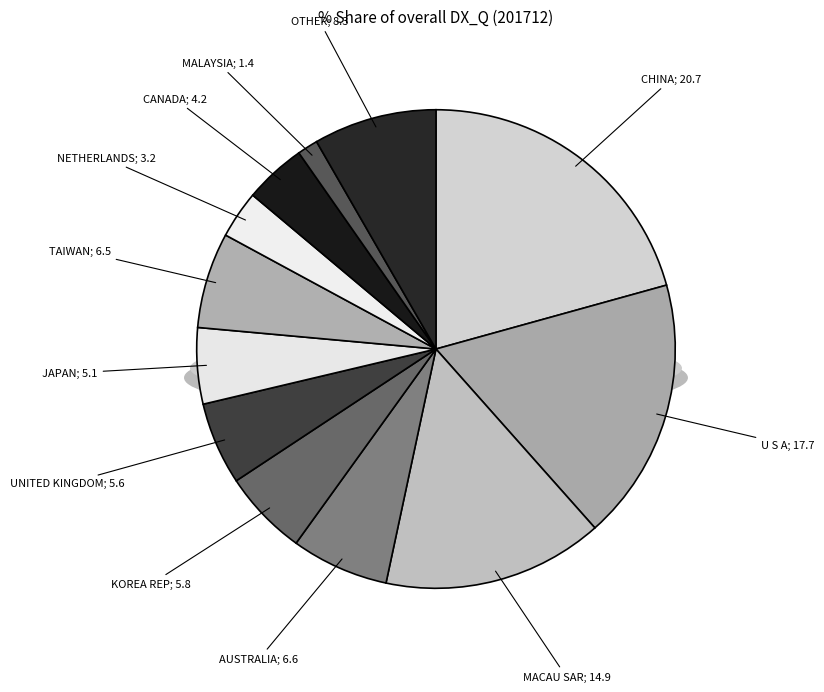

Is the sum of UNITED KINGDOM and CHINA greater than half?

No